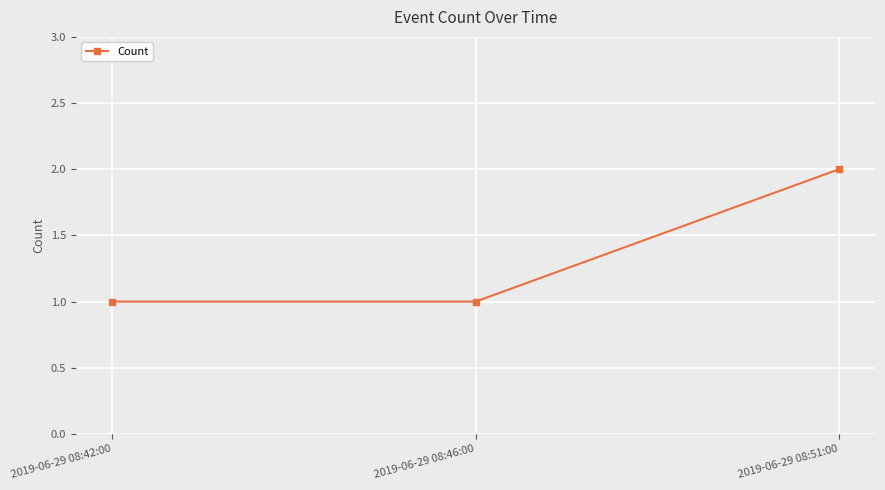

What is the change in value from 2019-06-29 08:42:00 to 2019-06-29 08:51:00?

+1